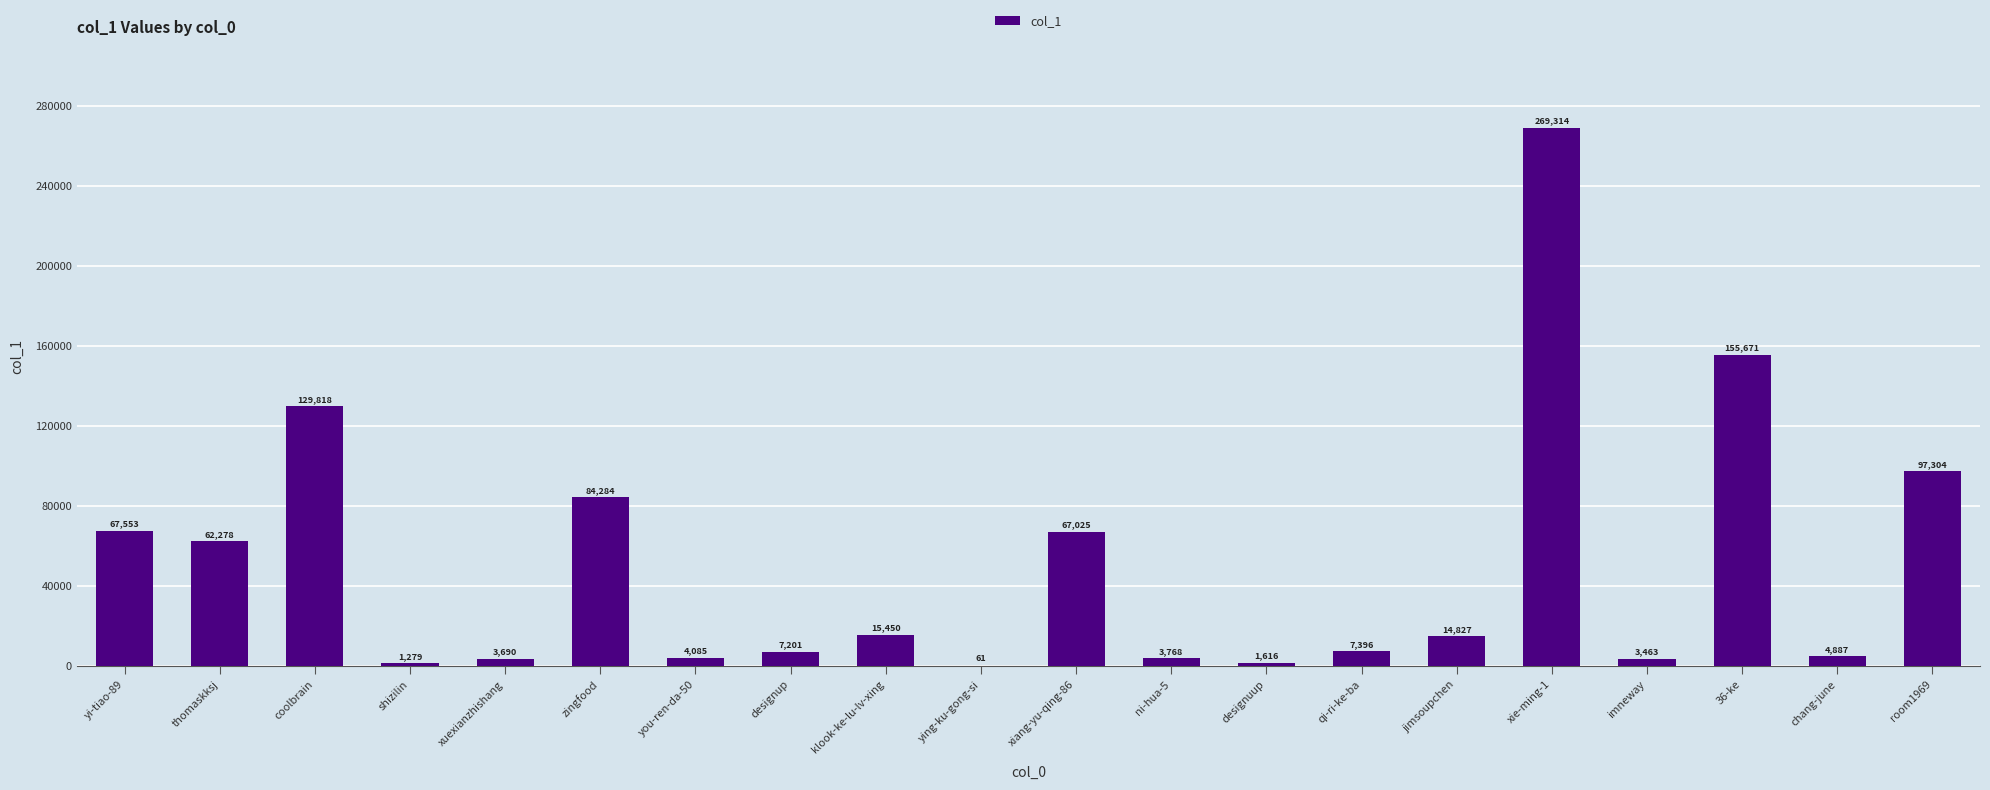

What is the greatest value displayed?

269314